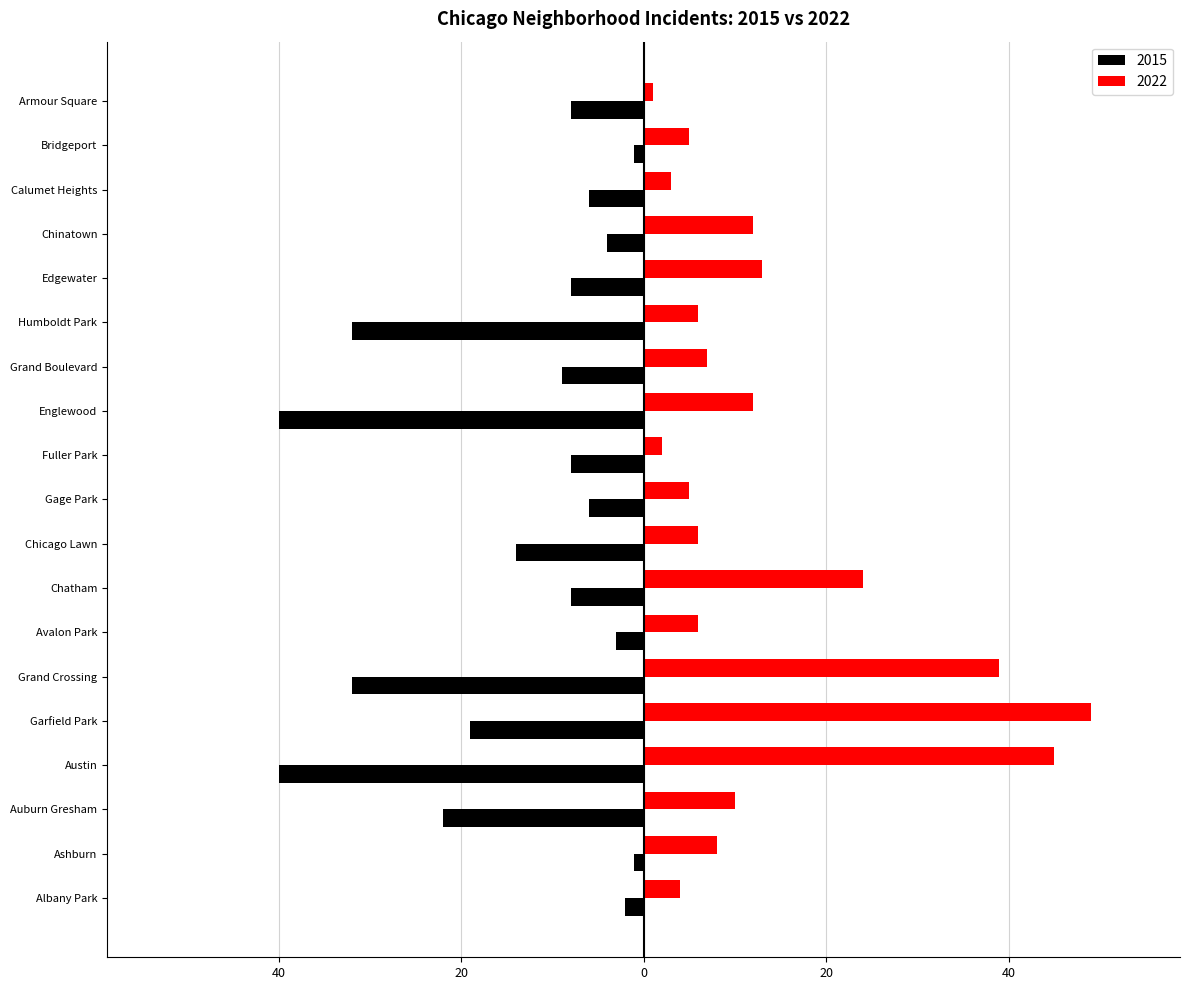

What is the label of the 11th bar from the right?

Chicago Lawn